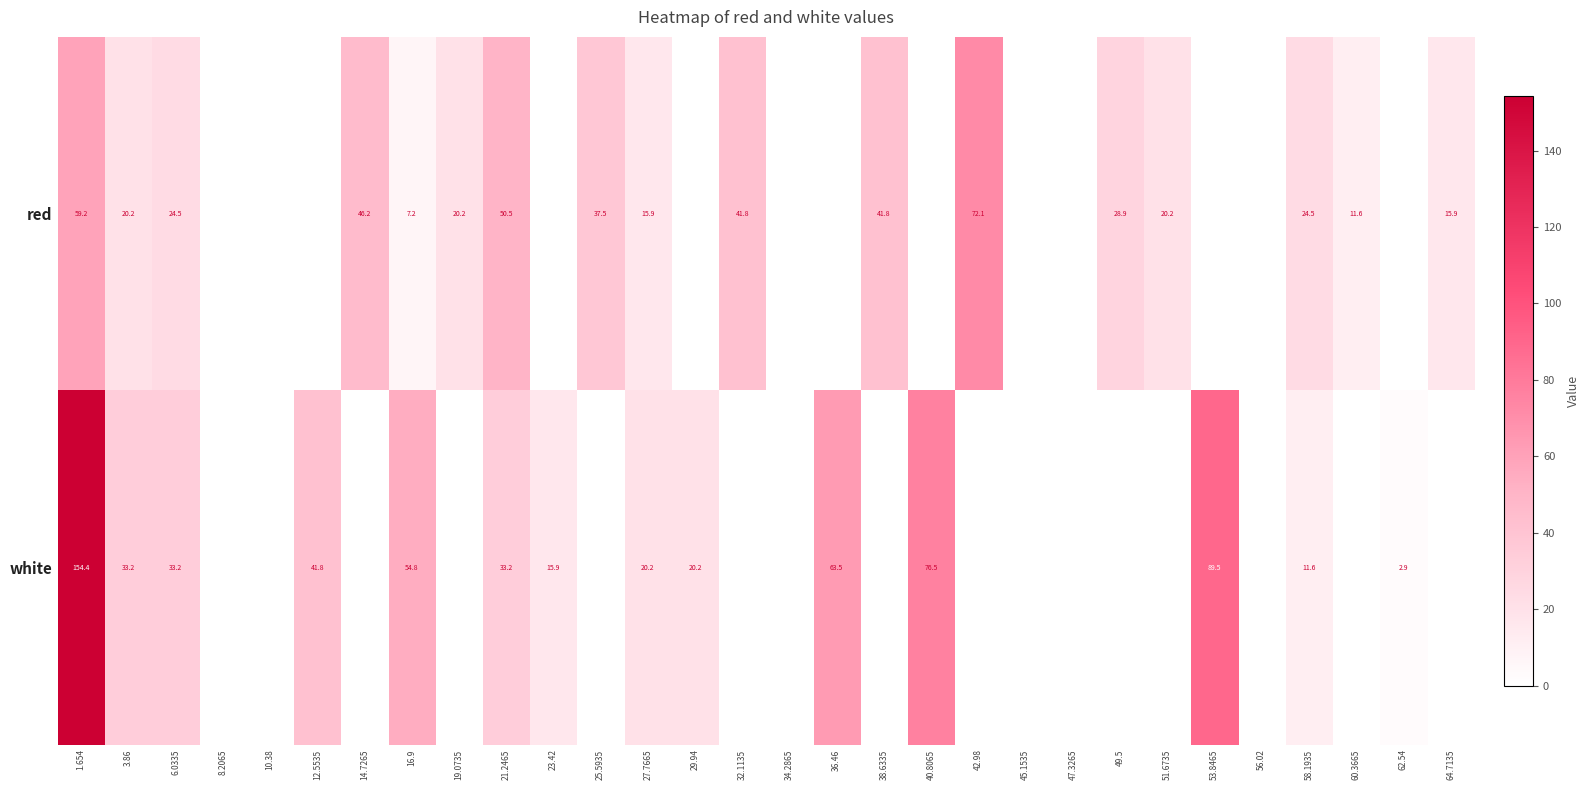

The value of white at 62.54 is 2.9. True or false?

True